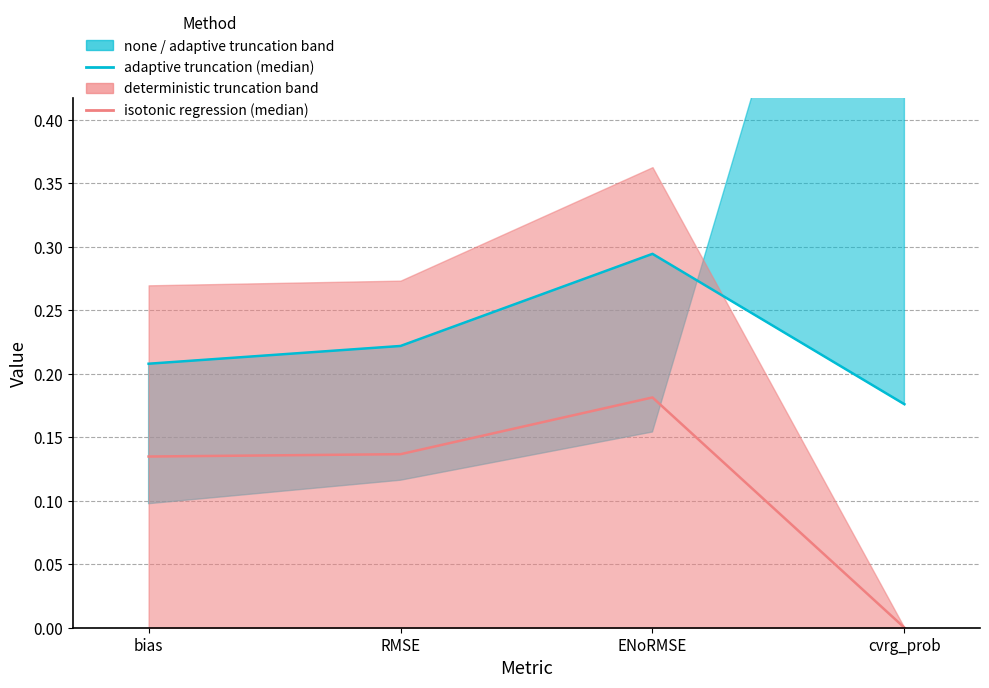

Does the chart display data point markers on the line(s)?

No